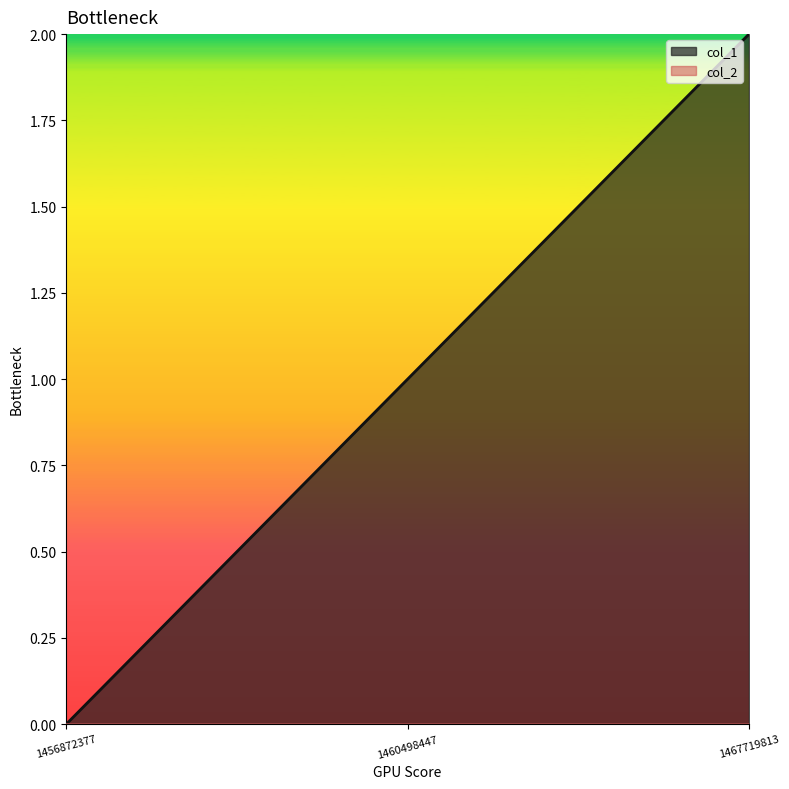

How many values are between 0 and 2?

3